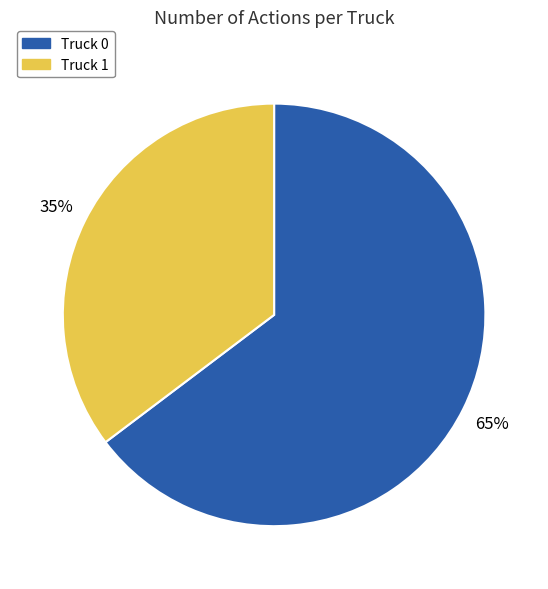

Is it true that Truck 0 is 65% of the pie?

True